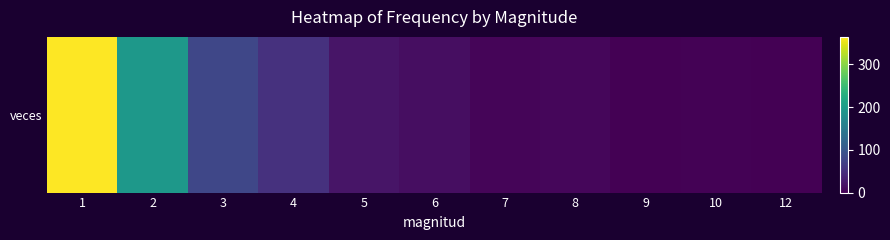

Read the value at 10.

2